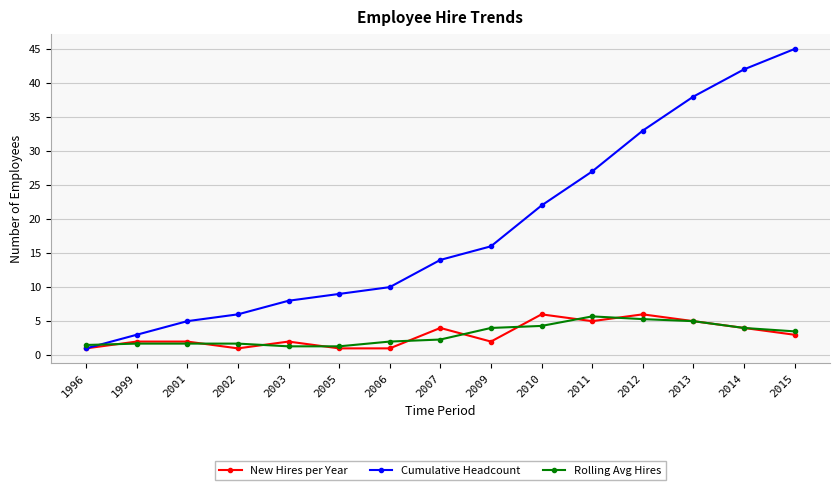

At how many categories does at least one series exceed 17?

6